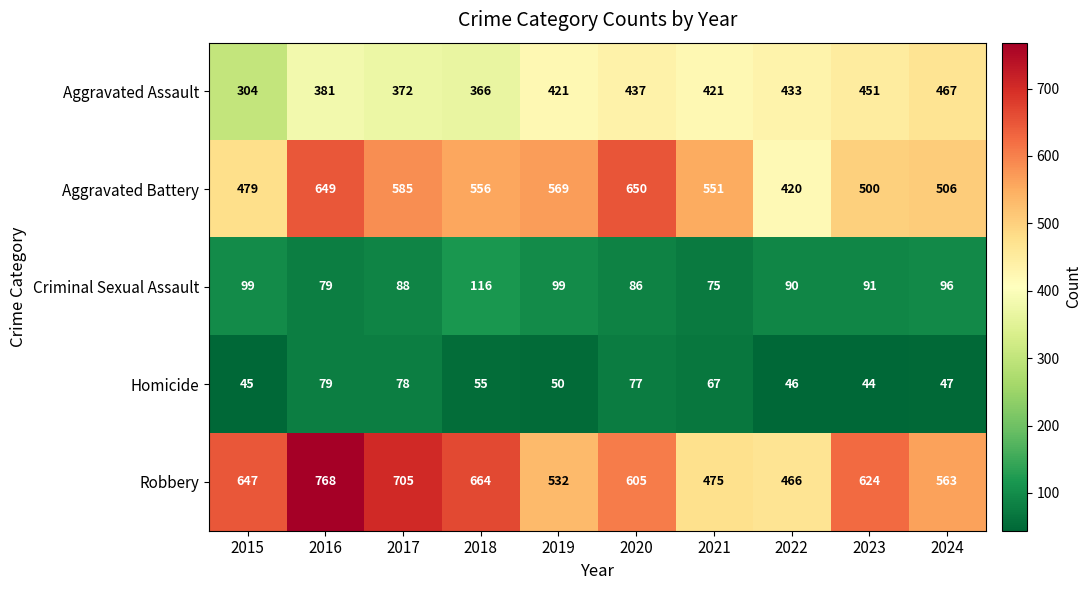

Which series has the widest spread of values?

Robbery